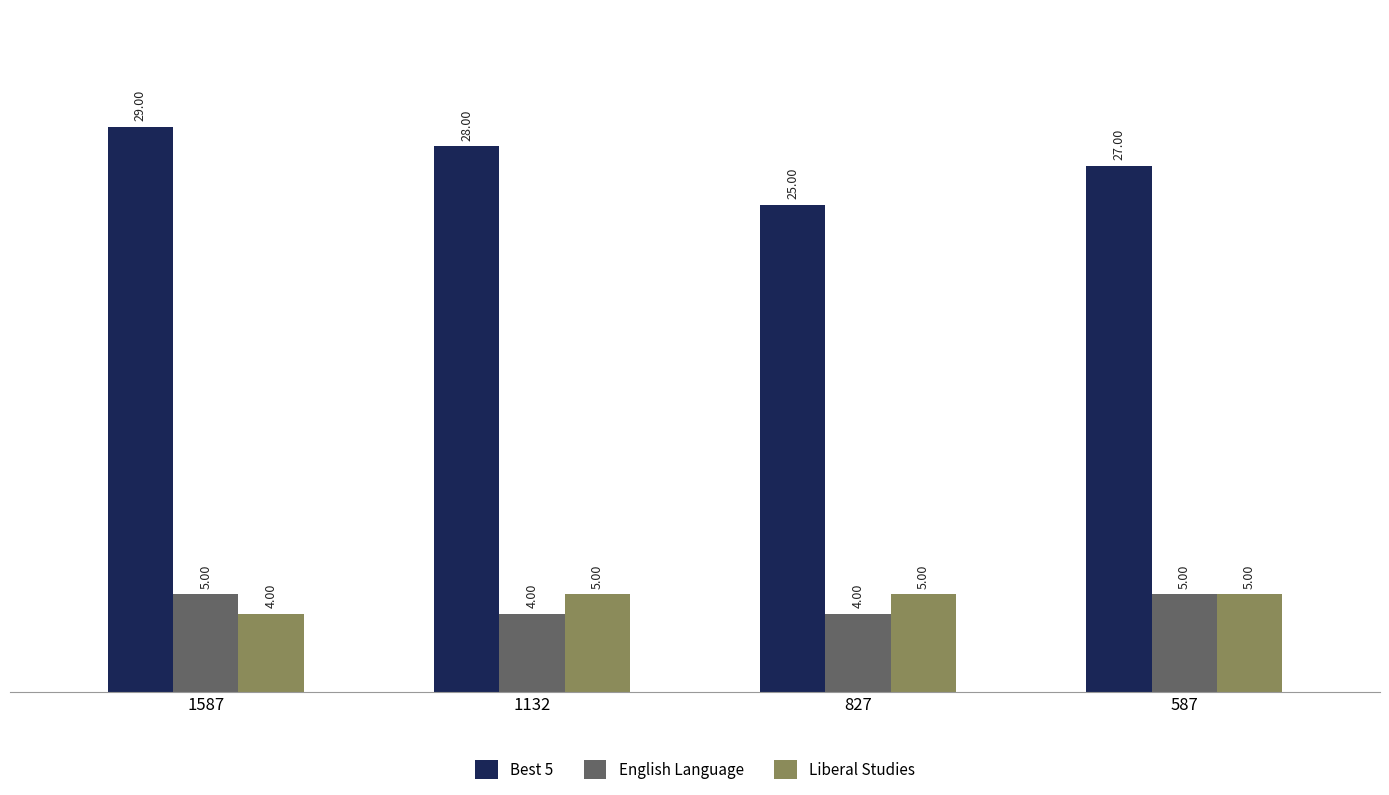

At which category is the sum across all series the highest?

1587